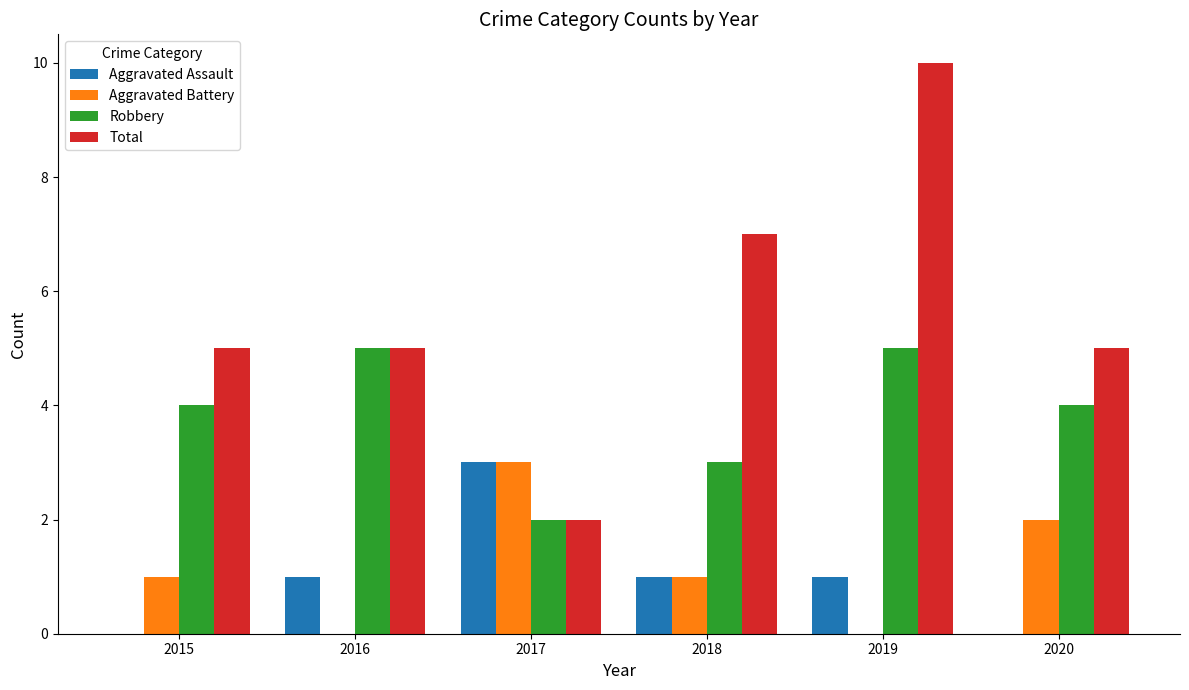

What is the maximum value shown in the chart?

10